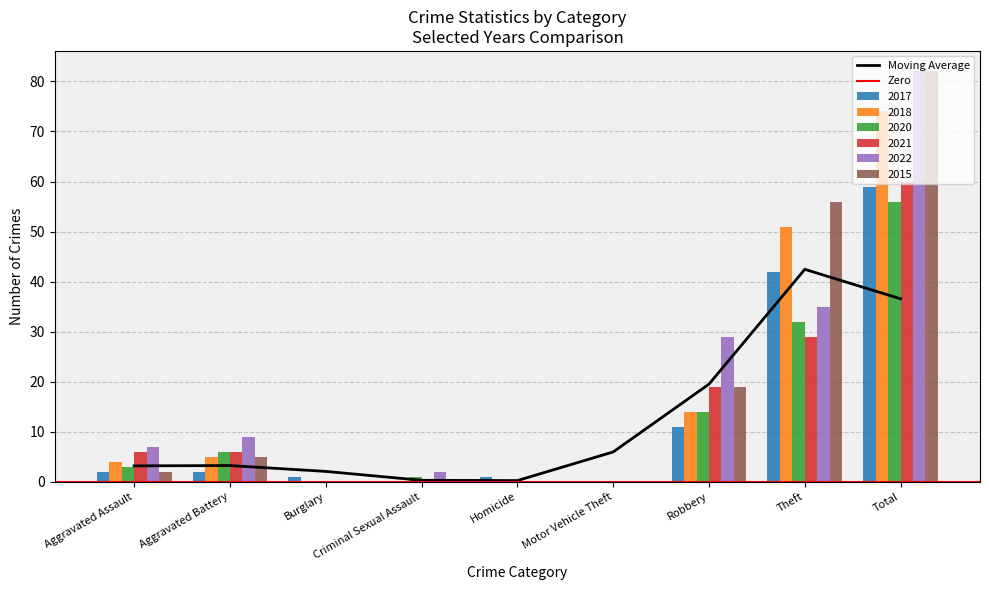

Reading left to right, list all the values displayed in this chart.

2017: Aggravated Assault=2	Aggravated Battery=2	Burglary=1	Criminal Sexual Assault=0	Homicide=1	Motor Vehicle Theft=0	Robbery=11	Theft=42	Total=59
2018: Aggravated Assault=4	Aggravated Battery=5	Burglary=0	Criminal Sexual Assault=0	Homicide=0	Motor Vehicle Theft=0	Robbery=14	Theft=51	Total=74
2020: Aggravated Assault=3	Aggravated Battery=6	Burglary=0	Criminal Sexual Assault=1	Homicide=0	Motor Vehicle Theft=0	Robbery=14	Theft=32	Total=56
2021: Aggravated Assault=6	Aggravated Battery=6	Burglary=0	Criminal Sexual Assault=0	Homicide=0	Motor Vehicle Theft=0	Robbery=19	Theft=29	Total=60
2022: Aggravated Assault=7	Aggravated Battery=9	Burglary=0	Criminal Sexual Assault=2	Homicide=0	Motor Vehicle Theft=0	Robbery=29	Theft=35	Total=82
2015: Aggravated Assault=2	Aggravated Battery=5	Burglary=0	Criminal Sexual Assault=0	Homicide=0	Motor Vehicle Theft=0	Robbery=19	Theft=56	Total=82